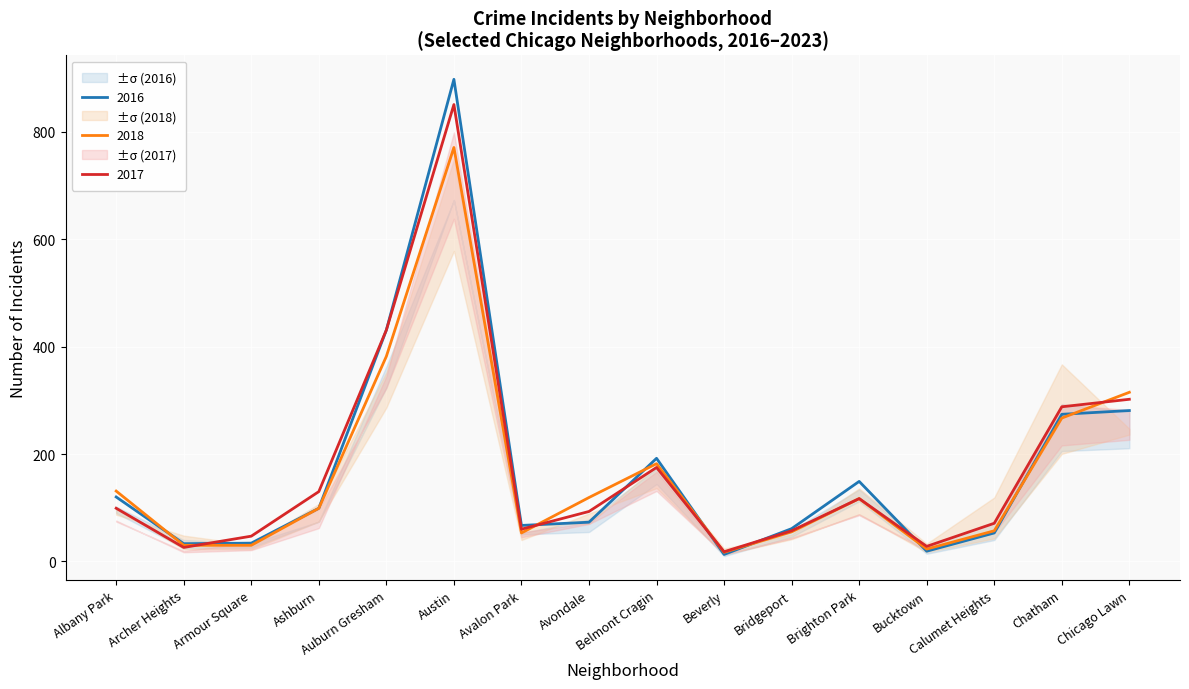

What is the difference between the second highest and second lowest values in the 2016 series?

412